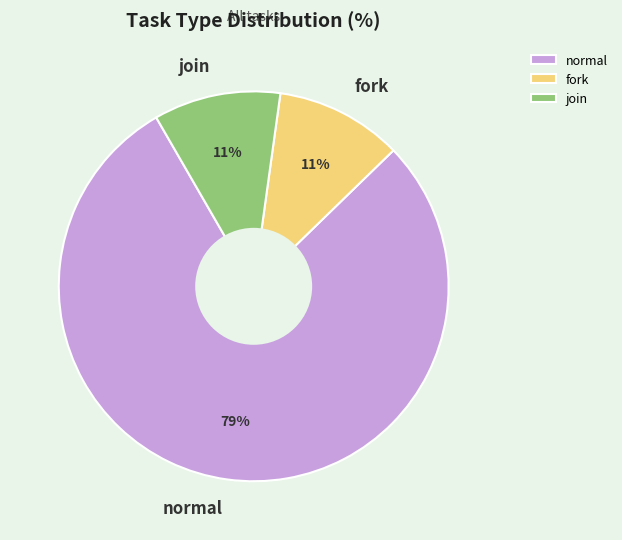

Is the sum of normal and fork greater than half?

Yes